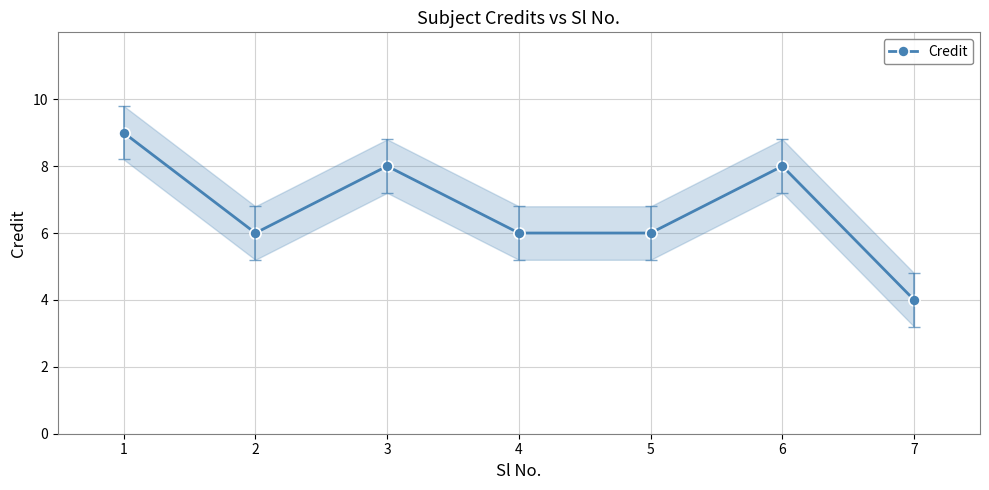

Where is the first local maximum?

3